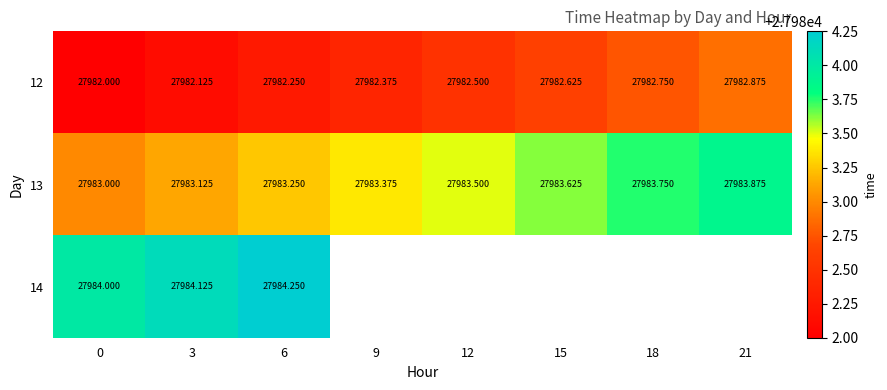

Which category has the highest value in the 14 series?

6